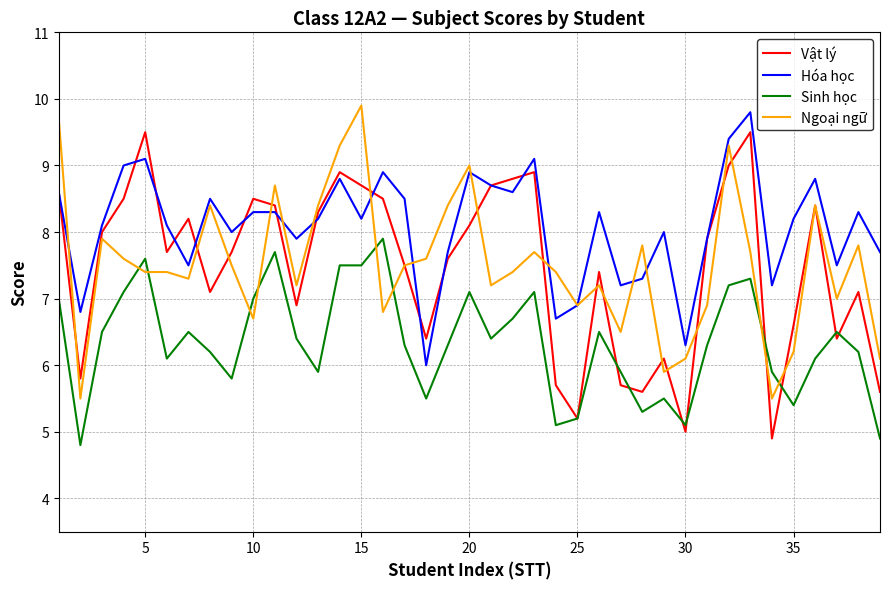

After their last crossing, which series has the higher values: Ngoại ngữ or Sinh học?

Ngoại ngữ